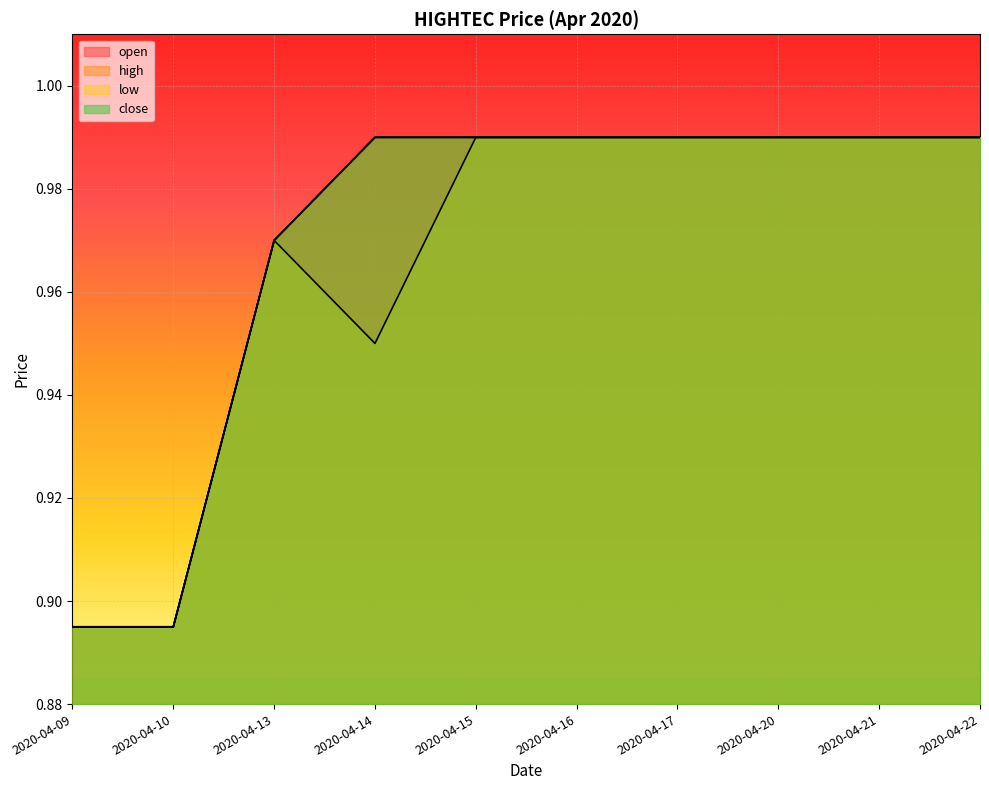

Read the low value at 2020-04-15.

1.0